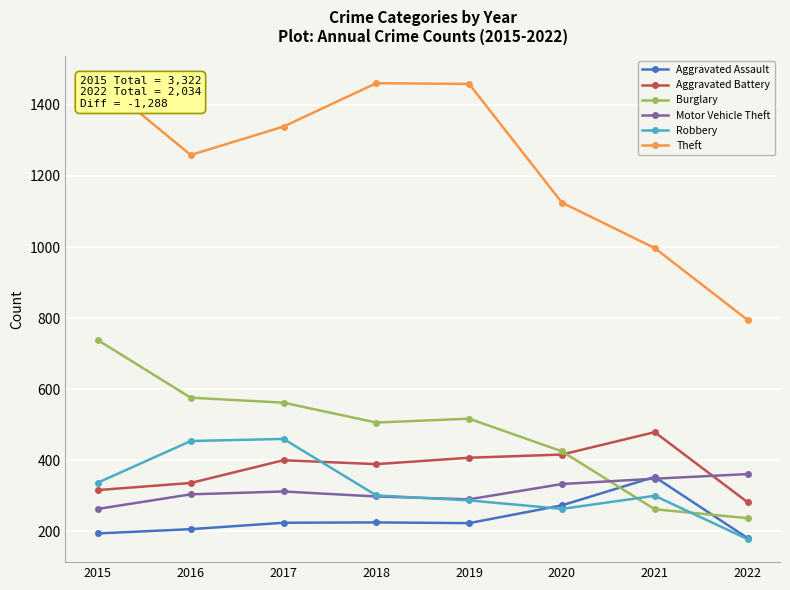

At which label does Burglary first exceed 517?

2015